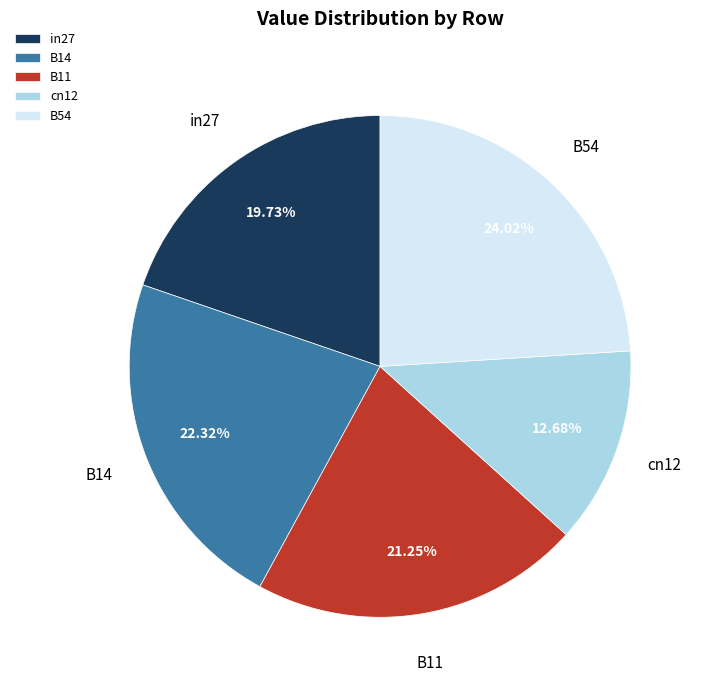

To the nearest percent, what is the difference between the B54 and B14 slice percentages?

2%